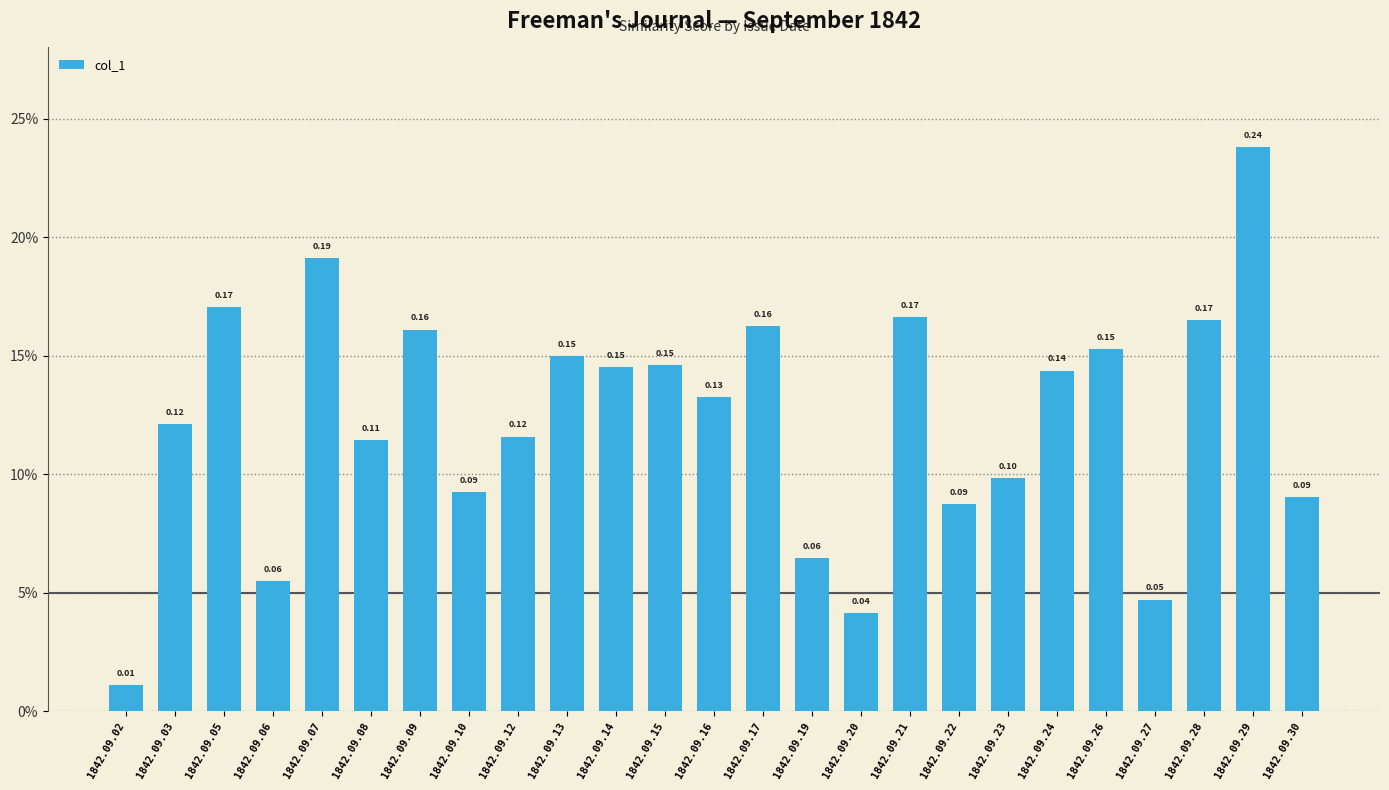

Are the bars horizontal?

No